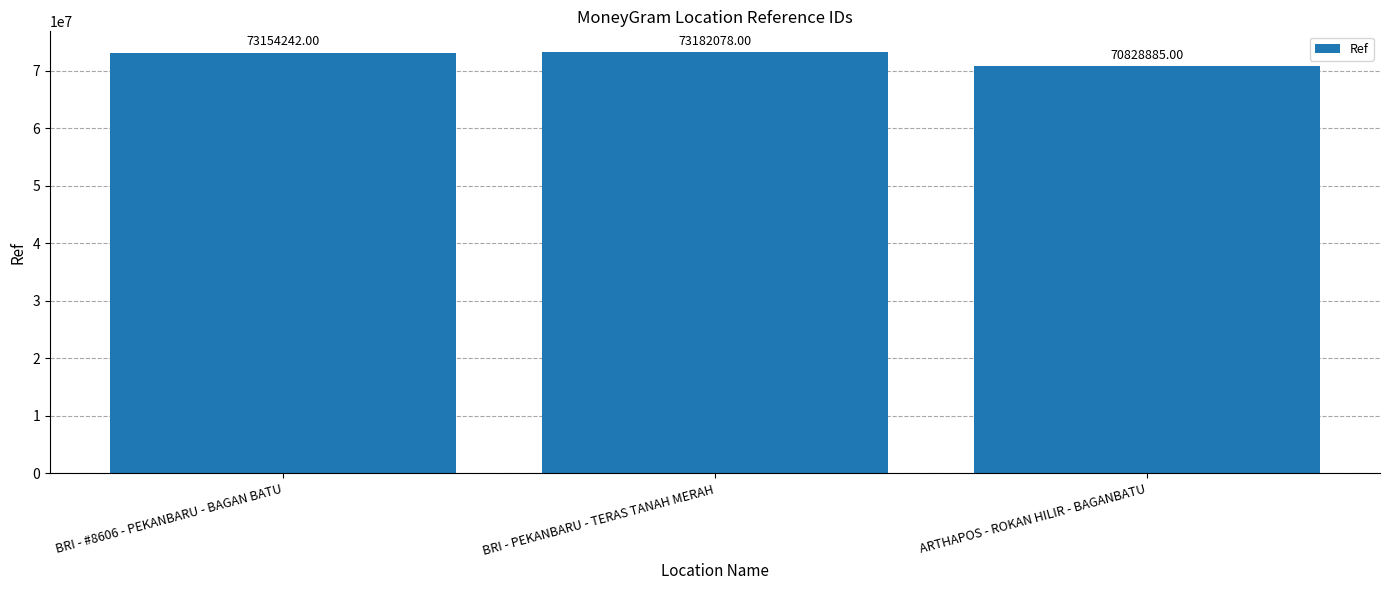

What is the label of the 2nd bar from the left?

BRI - PEKANBARU - TERAS TANAH MERAH